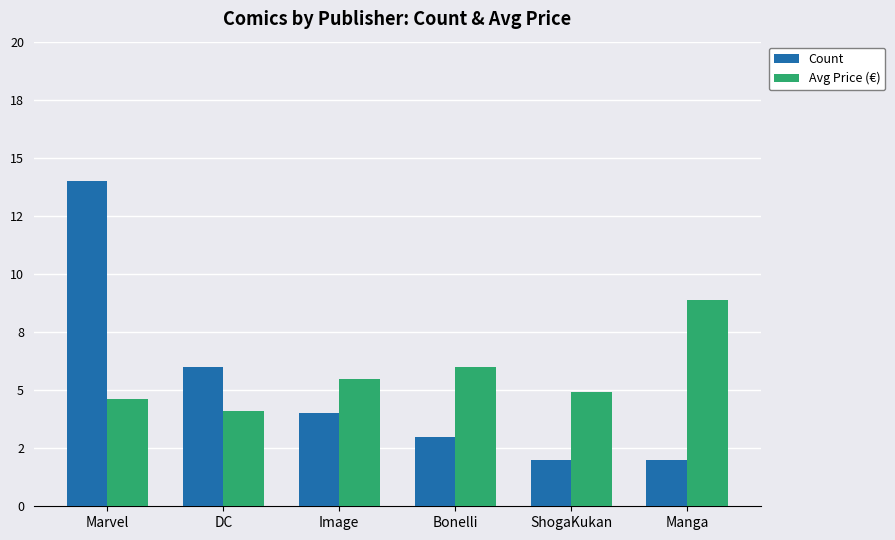

Does the chart contain any negative values?

No